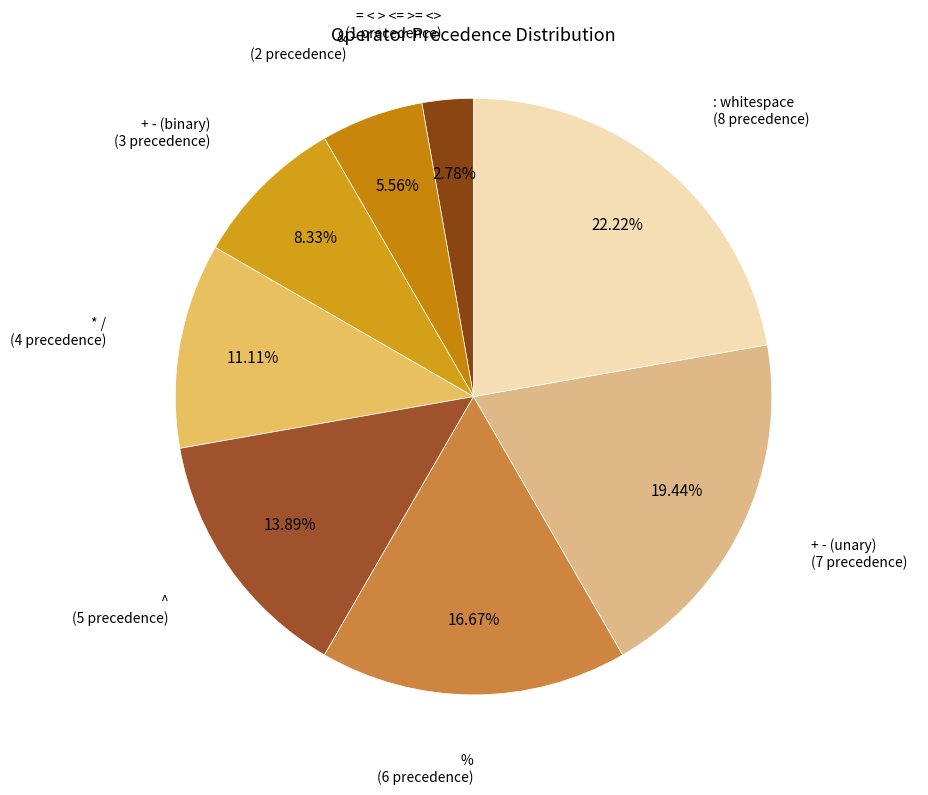

How many slices are in this pie chart?

8